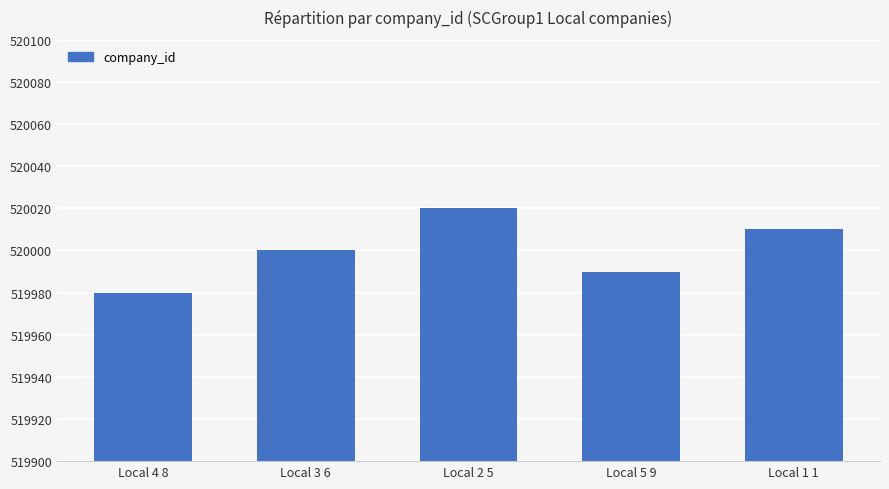

Reading left to right, transcribe all the data shown in this chart.

Local 4 8=519980	Local 3 6=520000	Local 2 5=520020	Local 5 9=519990	Local 1 1=520010